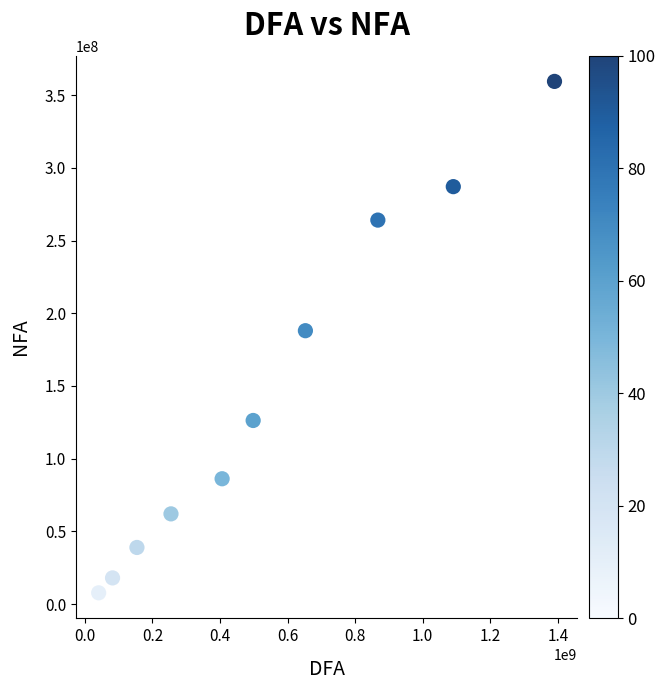

What Y value in the scatter plot is closest to 183593779?

188001365